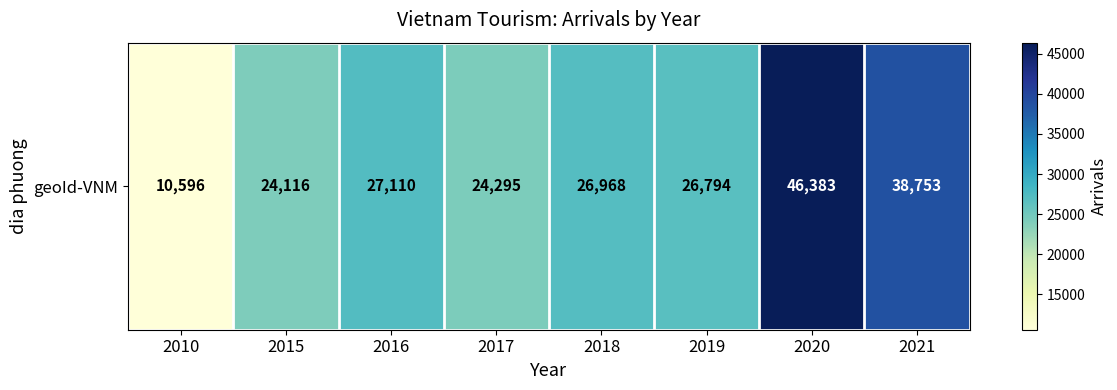

Where does the data first go above 26968?

2016